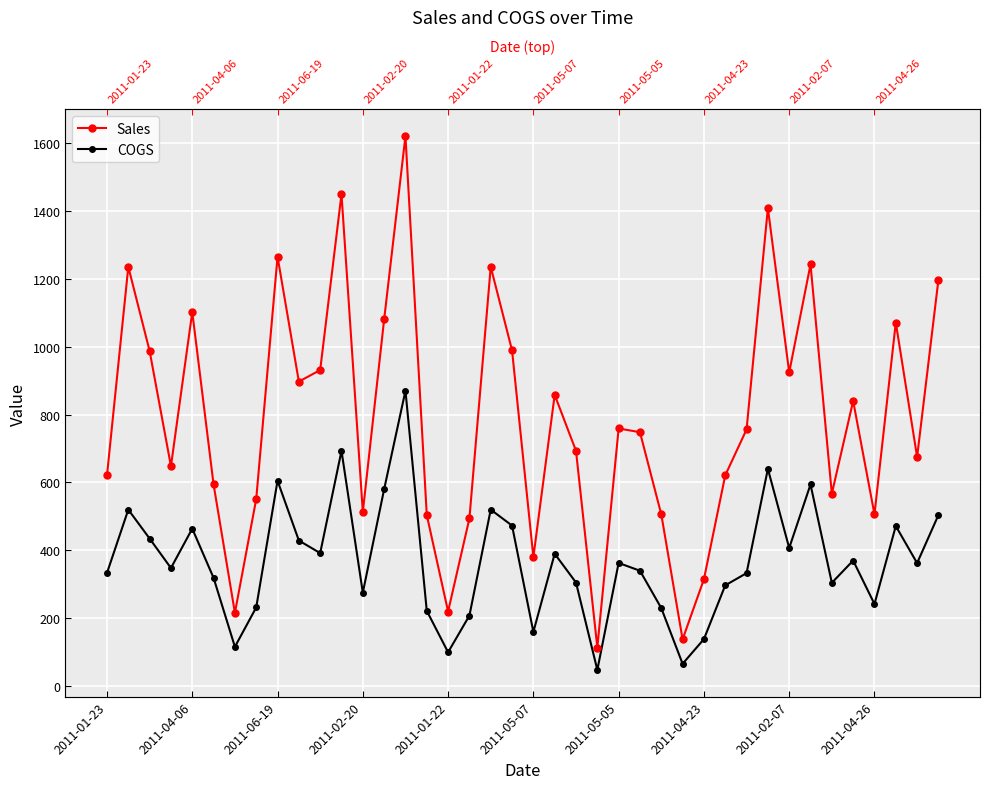

How many interior local peaks does the Sales series have?

12